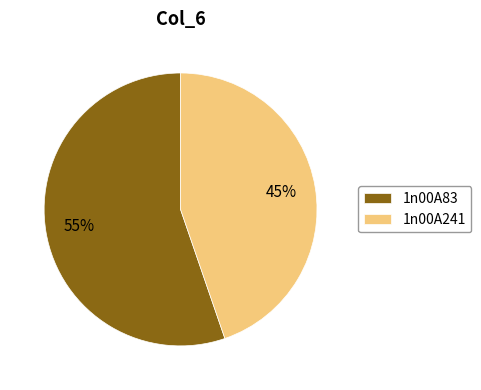

To the nearest percent, what is the combined percentage of 1n00A241 and 1n00A83?

100%